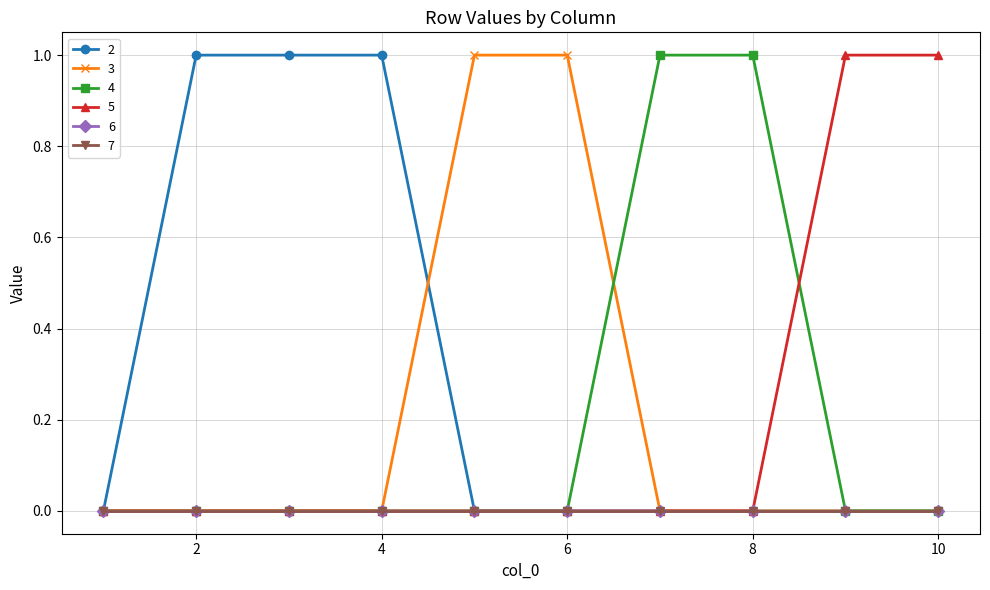

True or false: 2 has more than 1 interior local peaks.

False